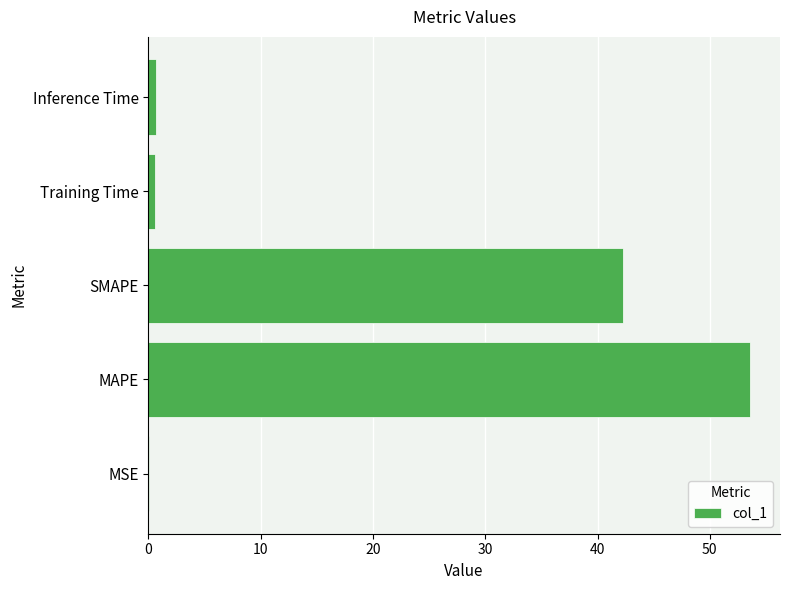

Where is the data nearest to the value 26?

SMAPE